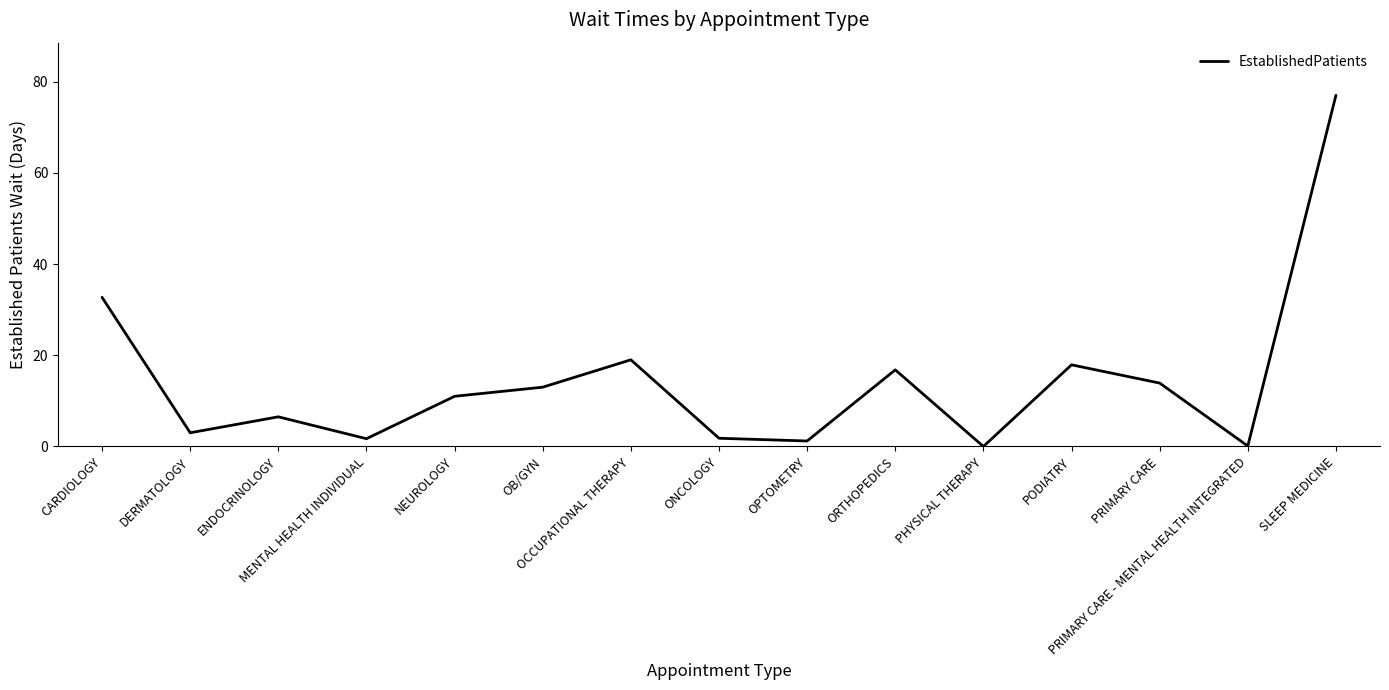

What is the greatest value displayed?

77.0